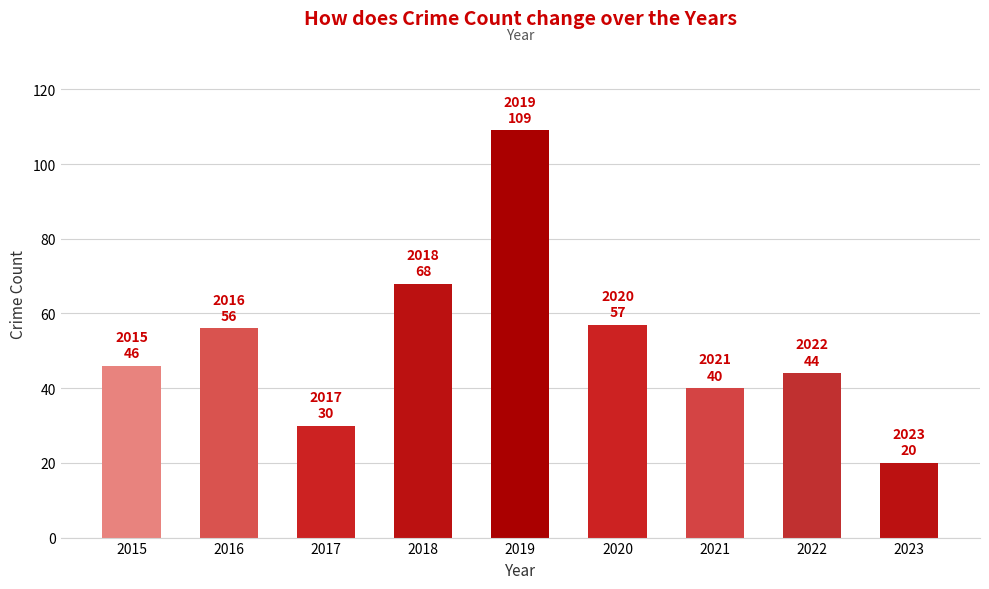

What is the value of the 5th bar from the left?

109